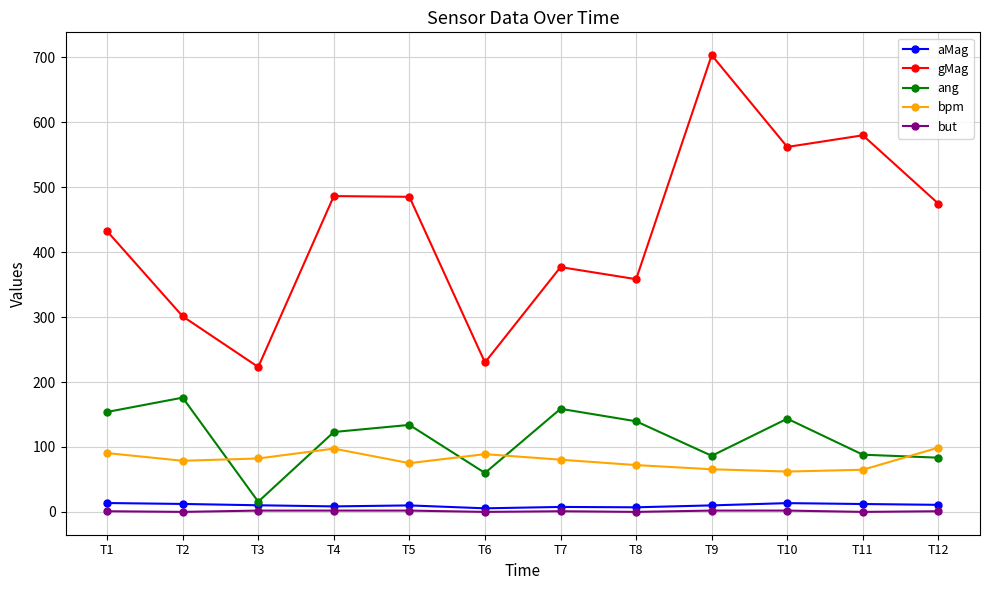

What is the total value across all series at T3?

333.3